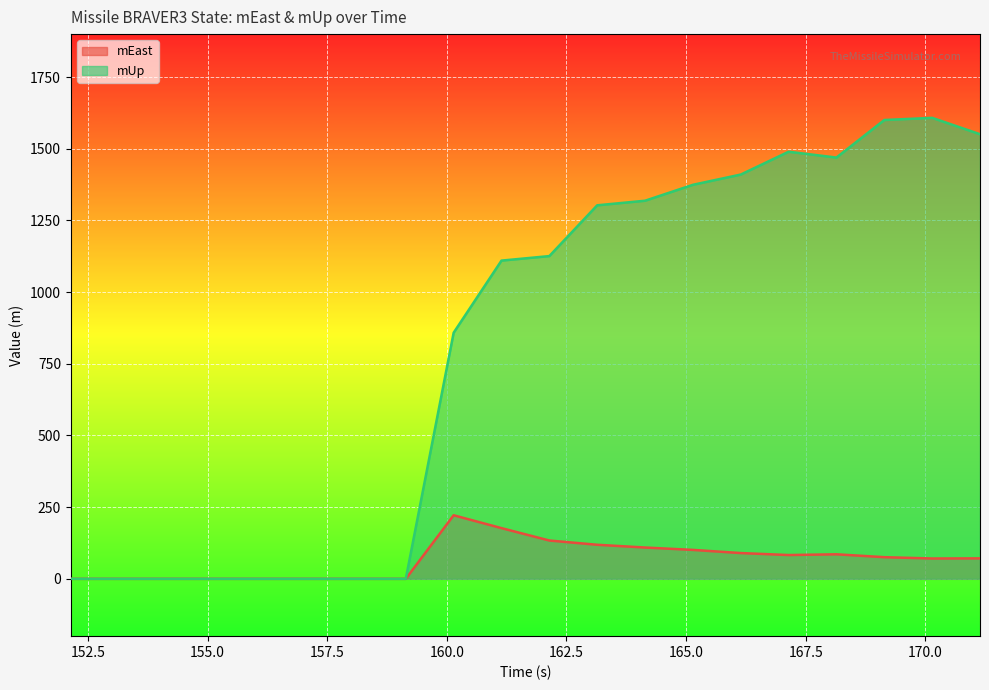

Rank the series by their maximum value, from highest to lowest.

mUp, mEast